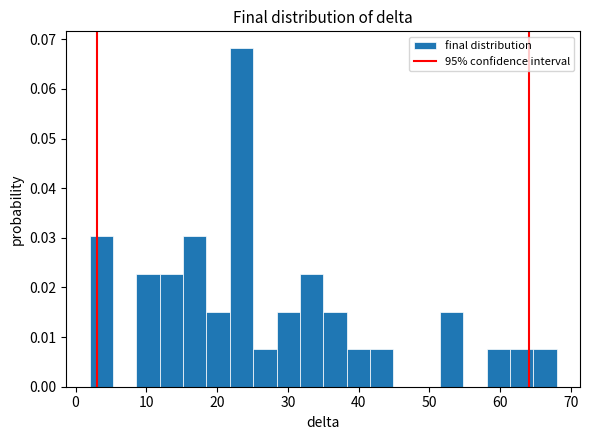

Around what value on the x-axis is the tallest bar? Give the approximate position of its centre, as read against the axis.

23